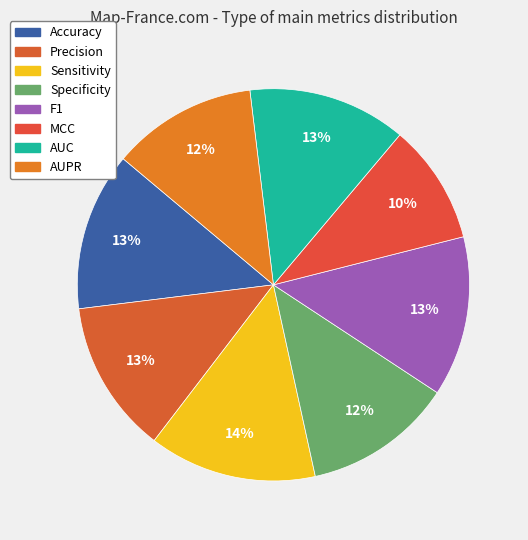

What percentage is NOT represented by MCC?

90.1%